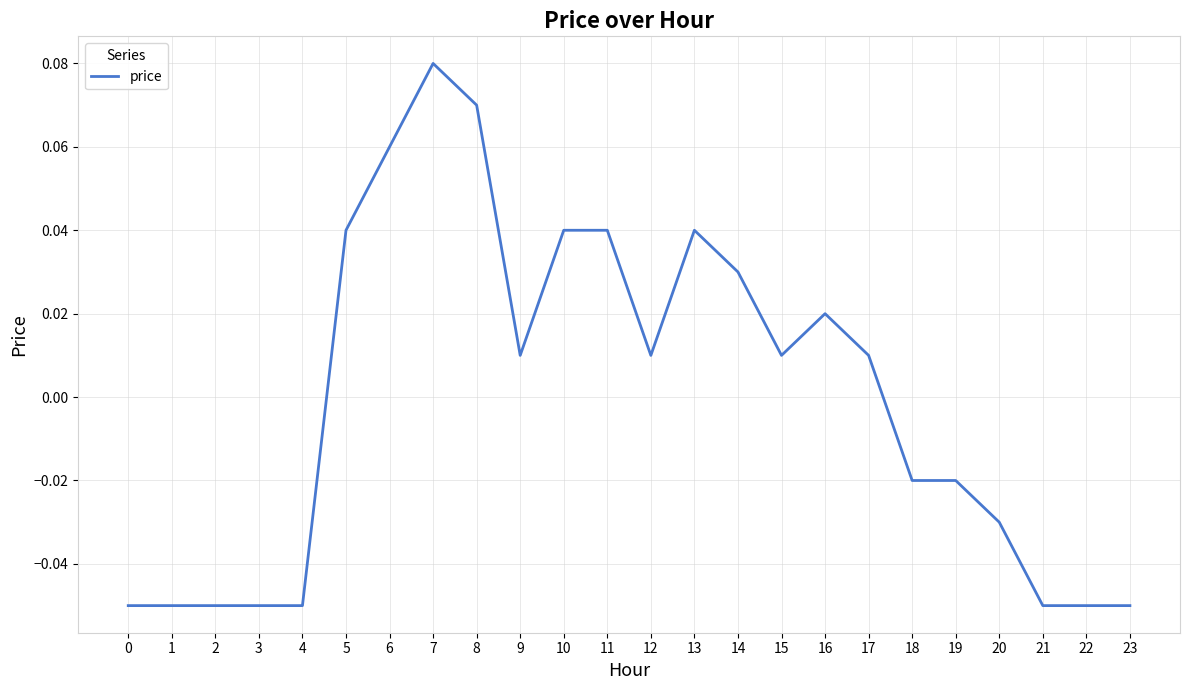

Which has a higher value, 18 or 13?

13